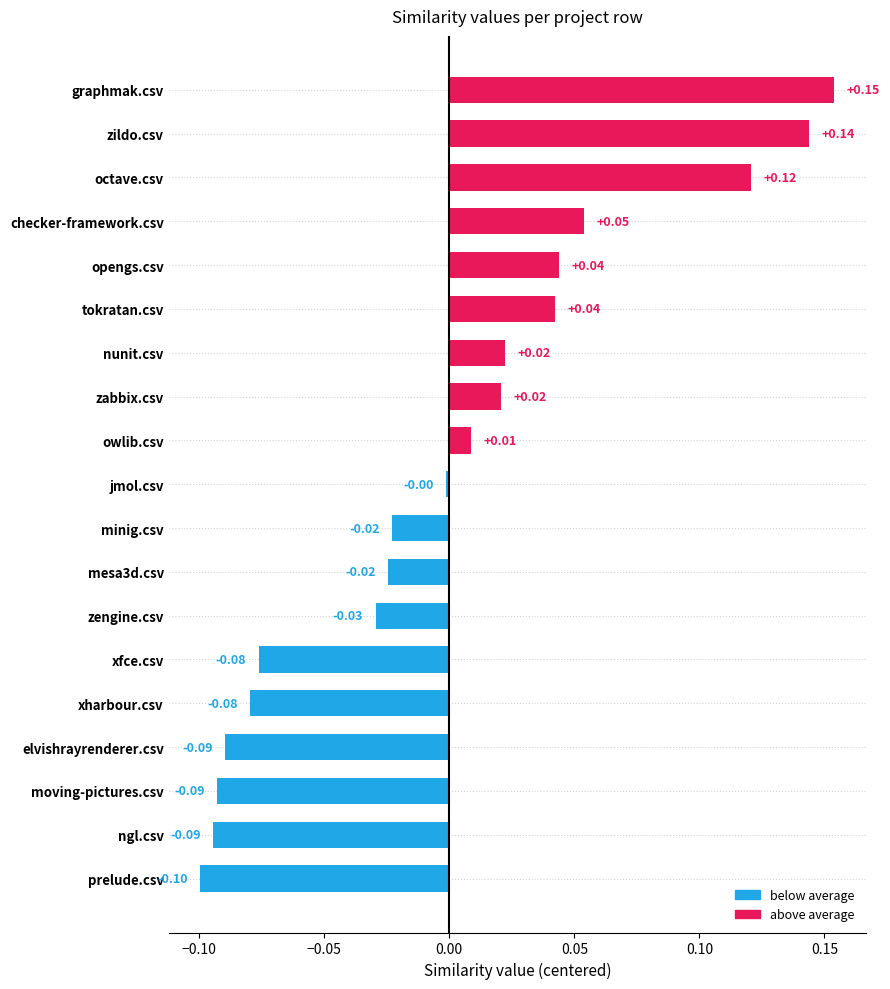

What is the change in value from ngl.csv to checker-framework.csv?

+0.1